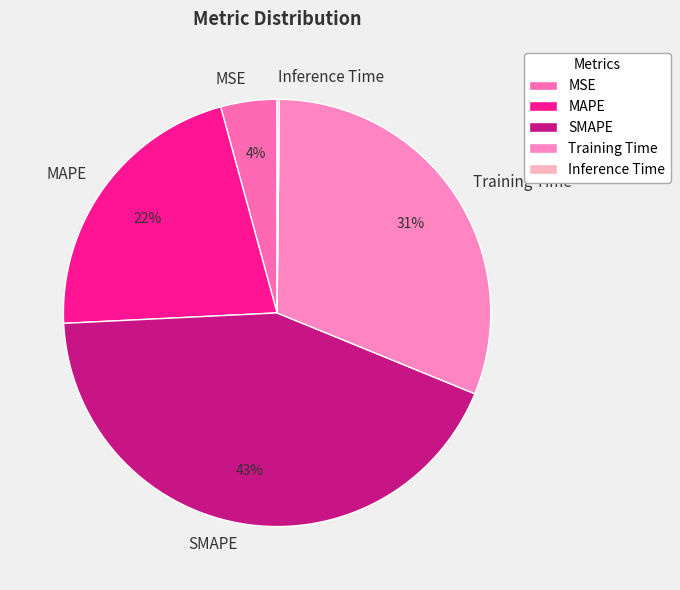

Is the sum of SMAPE and MAPE greater than half?

Yes